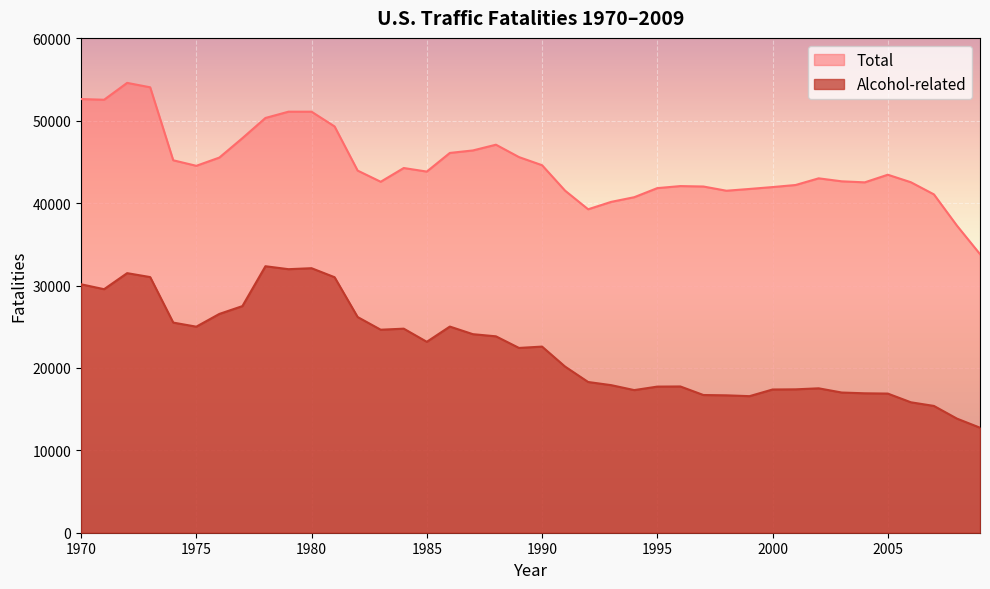

Where is the first local minimum for Total?

1971